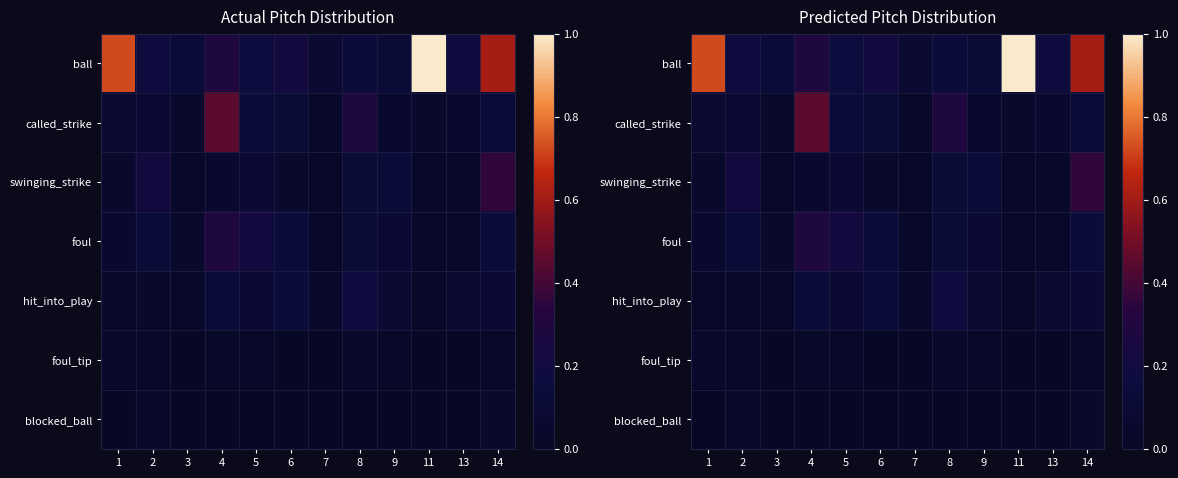

Between 5 and 14, which is larger?

14